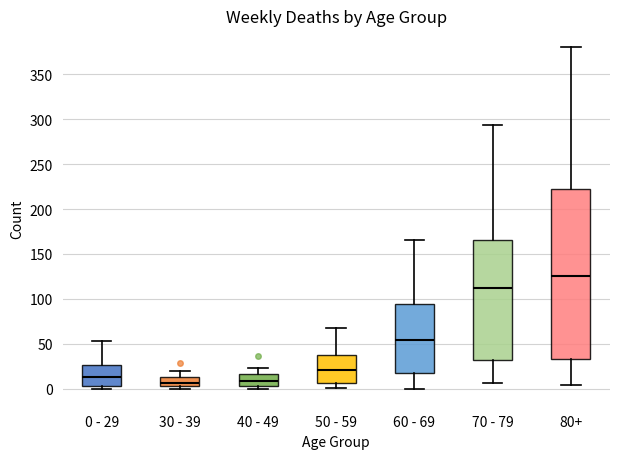

Reading left to right, read every box against the y-axis: the position of its median line, the range the box covers, and the ends of its whiskers. The values are not printed on the chart, so give them approximately, as read against the axis.

0 - 29: median 15, box 5 to 25, whiskers 0 to 55
30 - 39: median 5 (just above the box's lower edge), box 5 to 15, whiskers 0 to 20
40 - 49: median 10, box 5 to 15, whiskers 0 to 25
50 - 59: median 20, box 5 to 40, whiskers 0 to 70
60 - 69: median 55, box 15 to 95, whiskers 0 to 165
70 - 79: median 110, box 30 to 165, whiskers 5 to 295
80+: median 125, box 35 to 220, whiskers 5 to 380